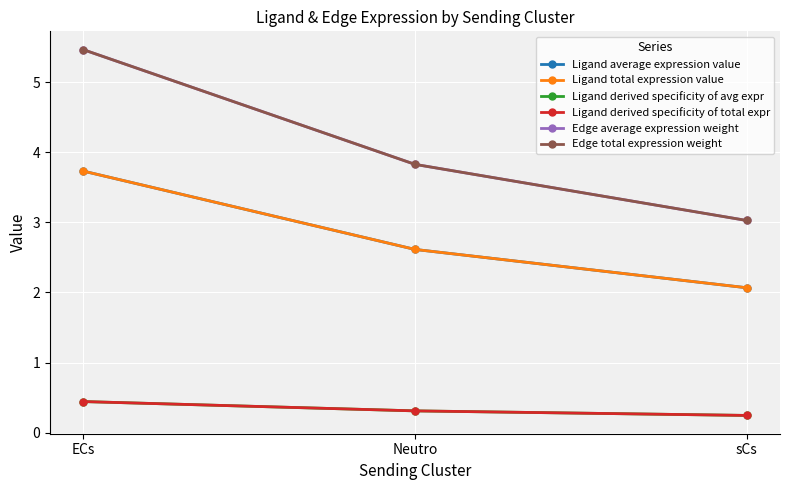

Is the value of Edge total expression weight at sCs greater than the value of Ligand derived specificity of avg expr at Neutro?

Yes